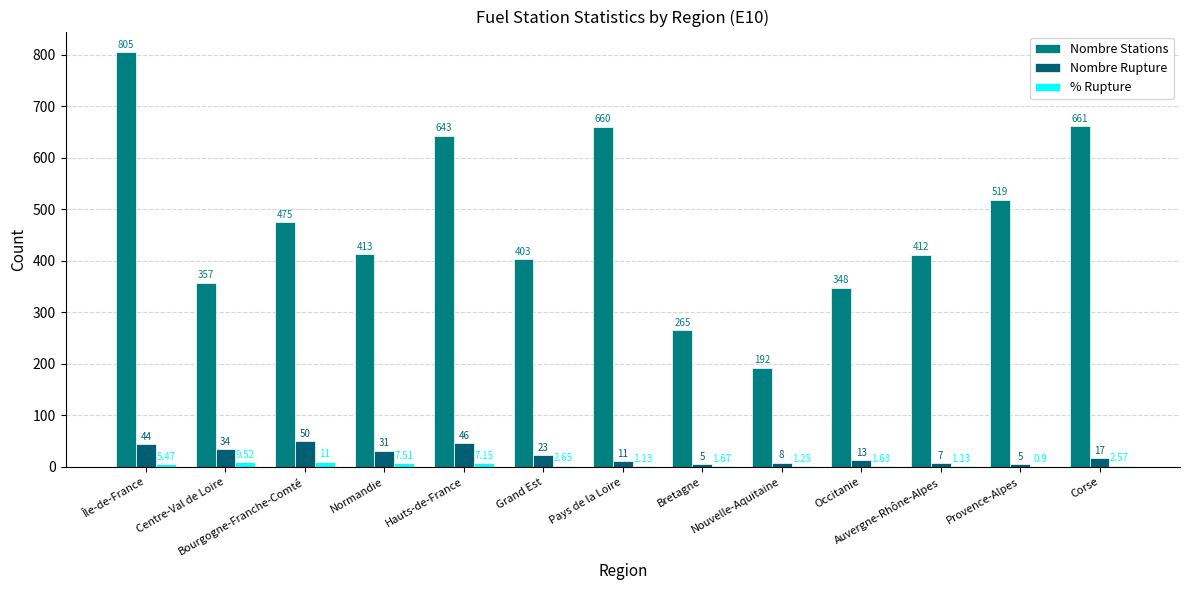

How many groups of bars are there?

13